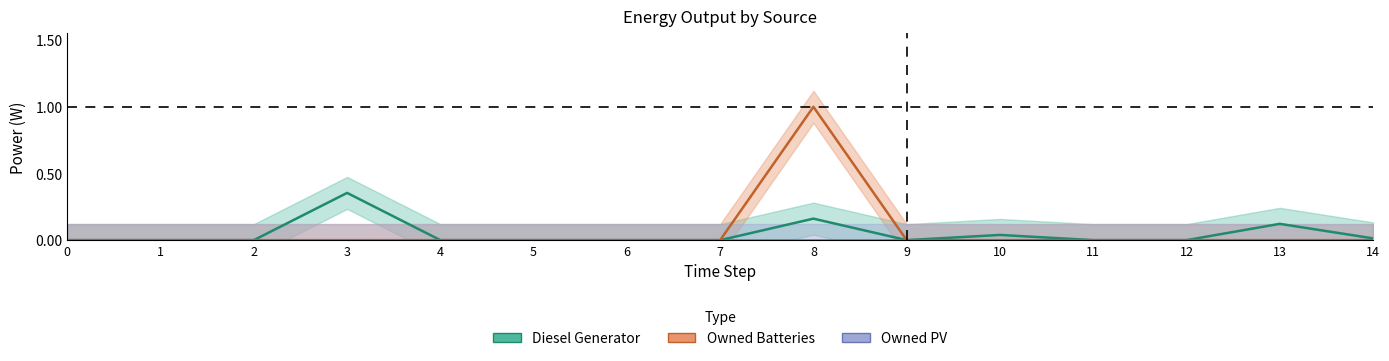

Does the chart have visible grid lines?

No